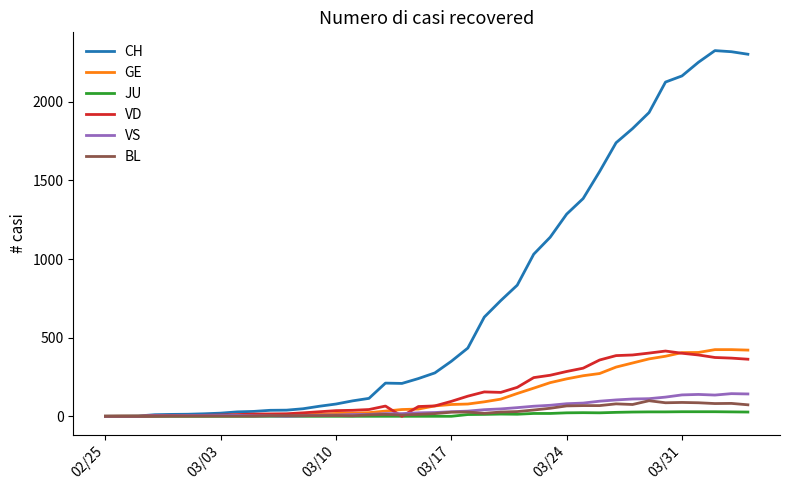

Which series has the largest total across all categories?

CH